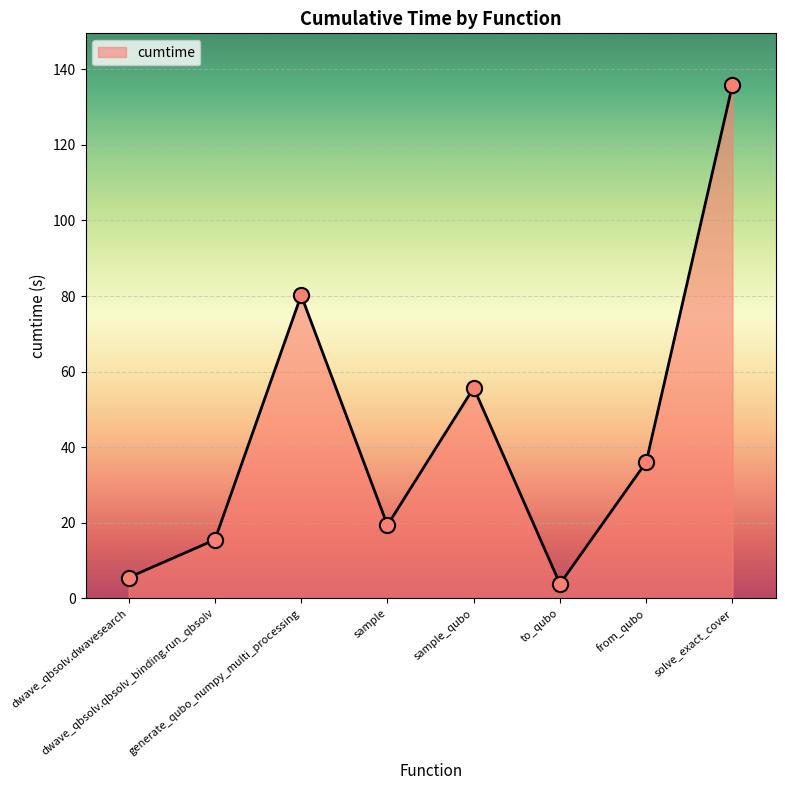

Which has a higher value, from_qubo or sample_qubo?

sample_qubo